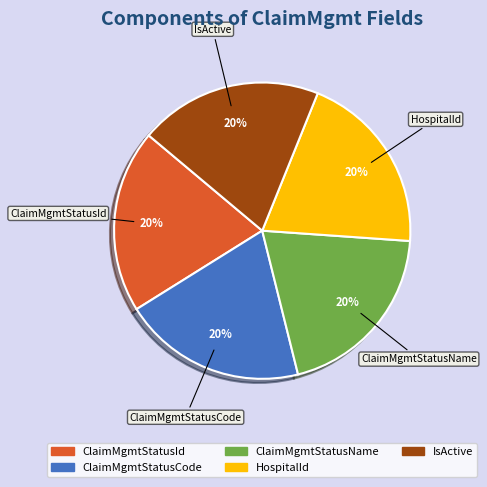

Is there any slice that represents more than half of the pie?

No